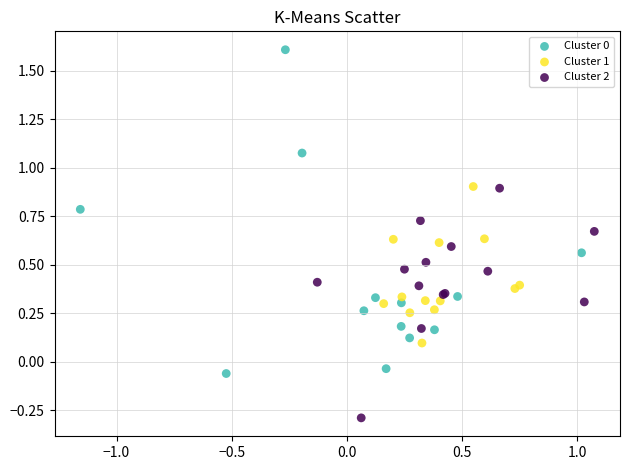

Which series reaches the minimum Y coordinate?

Cluster 2